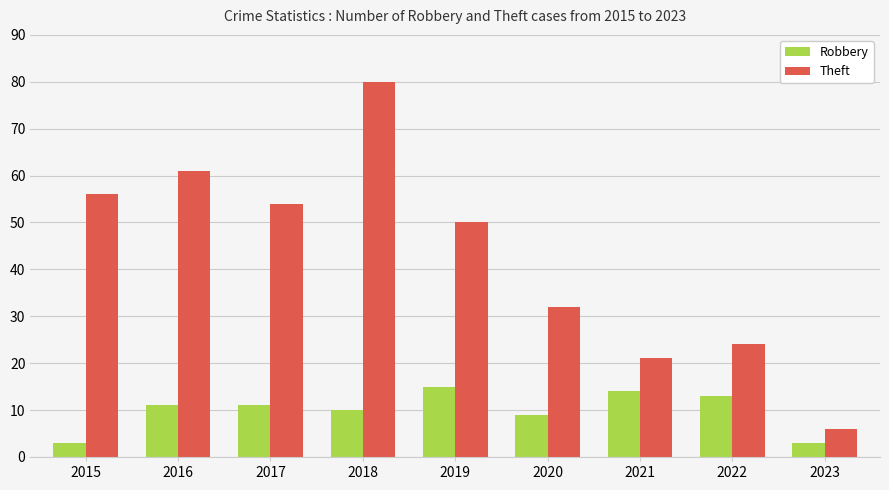

At which label does Theft reach its minimum?

2023